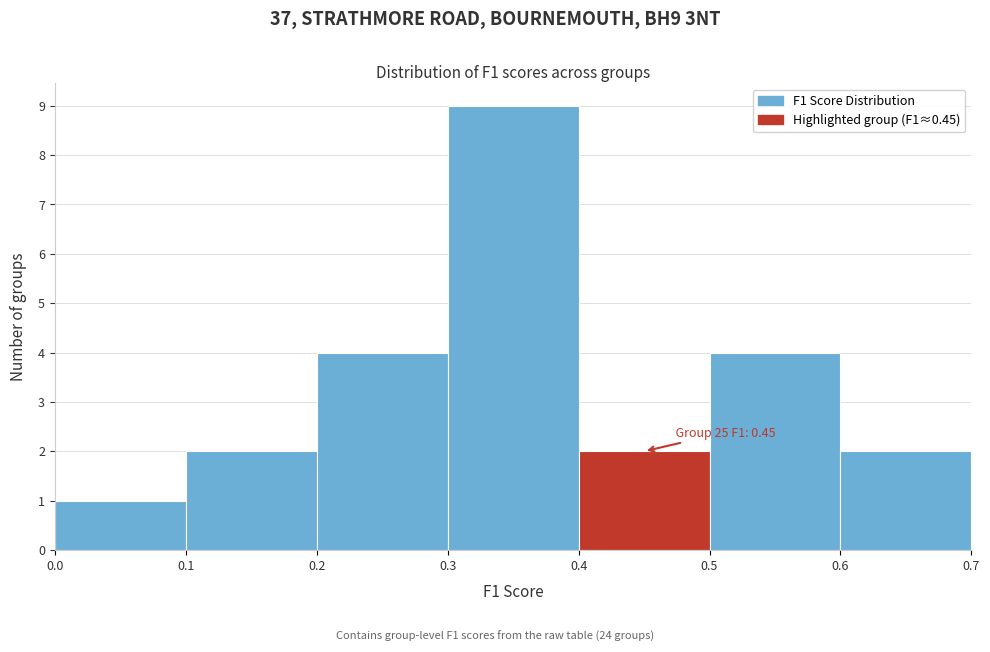

Which range on the x-axis has the tallest bar?

0.3 to 0.4